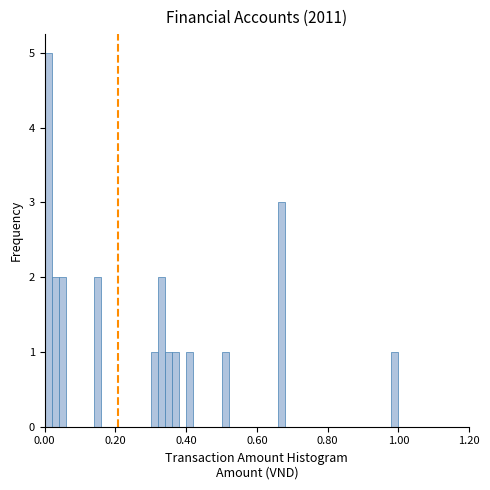

Read against the x-axis, roughly where is the centre of the tallest bar?

0.02